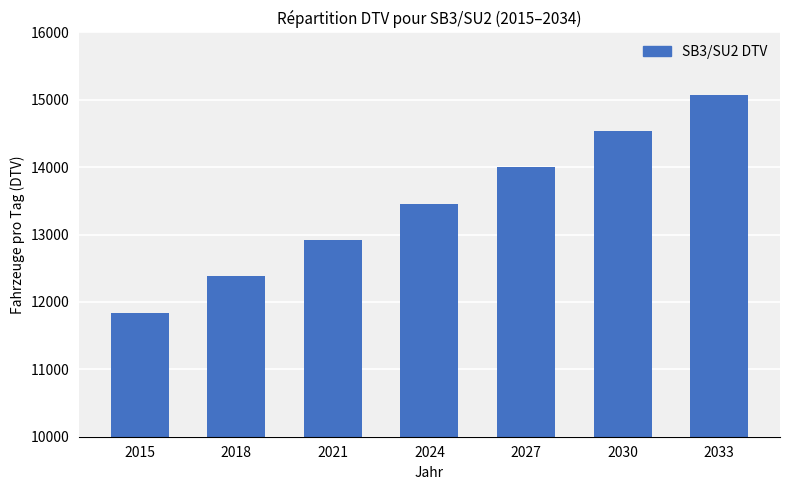

Reading left to right, extract all data points from this chart.

11843.3	12382.4	12921.4	13460.4	13999.5	14538.5	15077.6